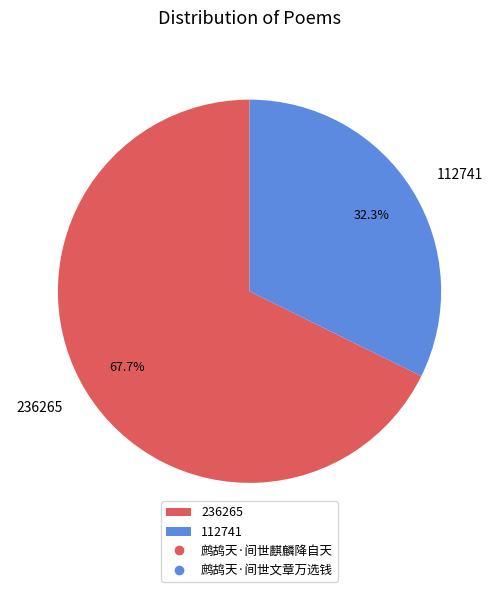

Combined, what portion of the pie is 236265 and 112741?

100.0%